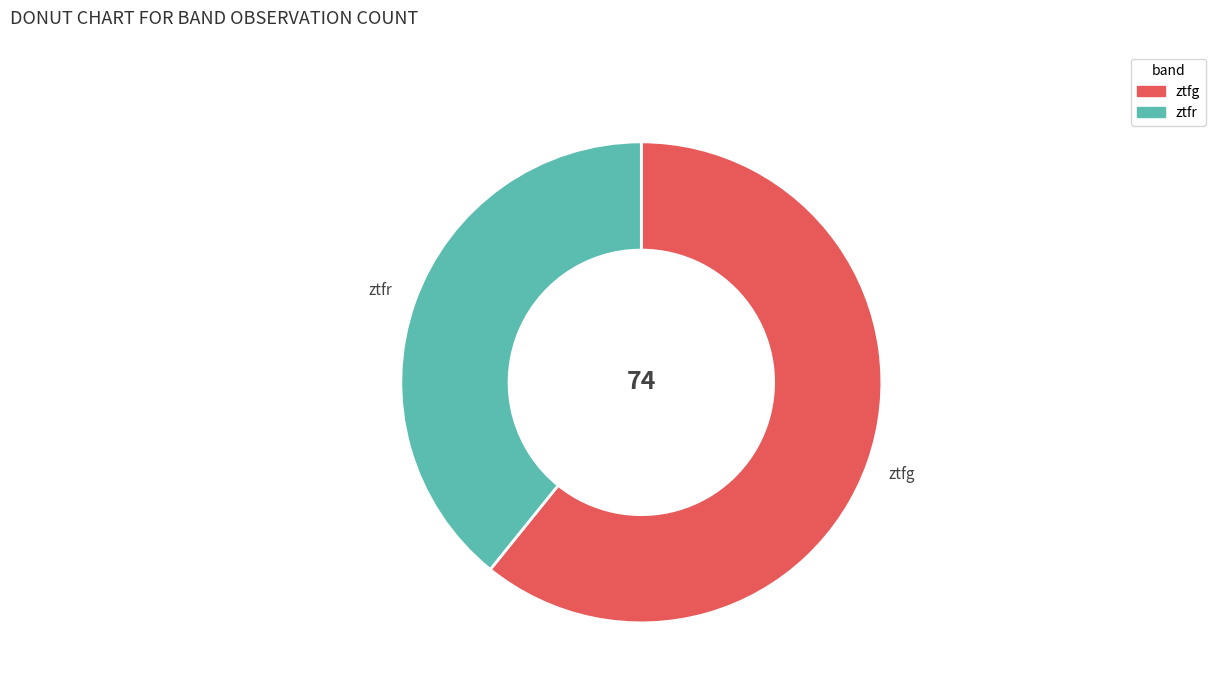

Do ztfr and ztfg together represent more than half of the pie?

Yes